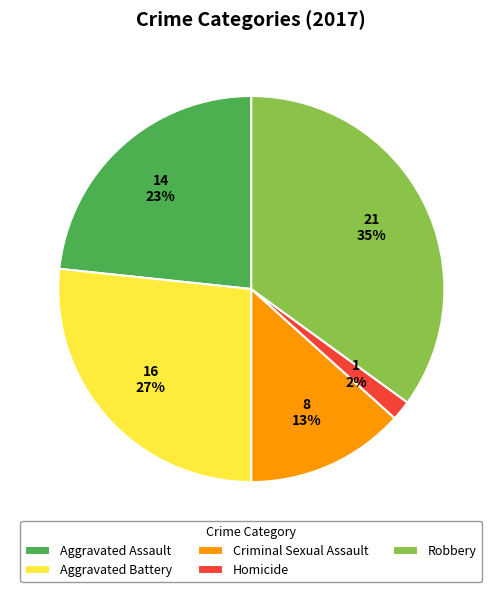

Which slice is the largest?

Robbery